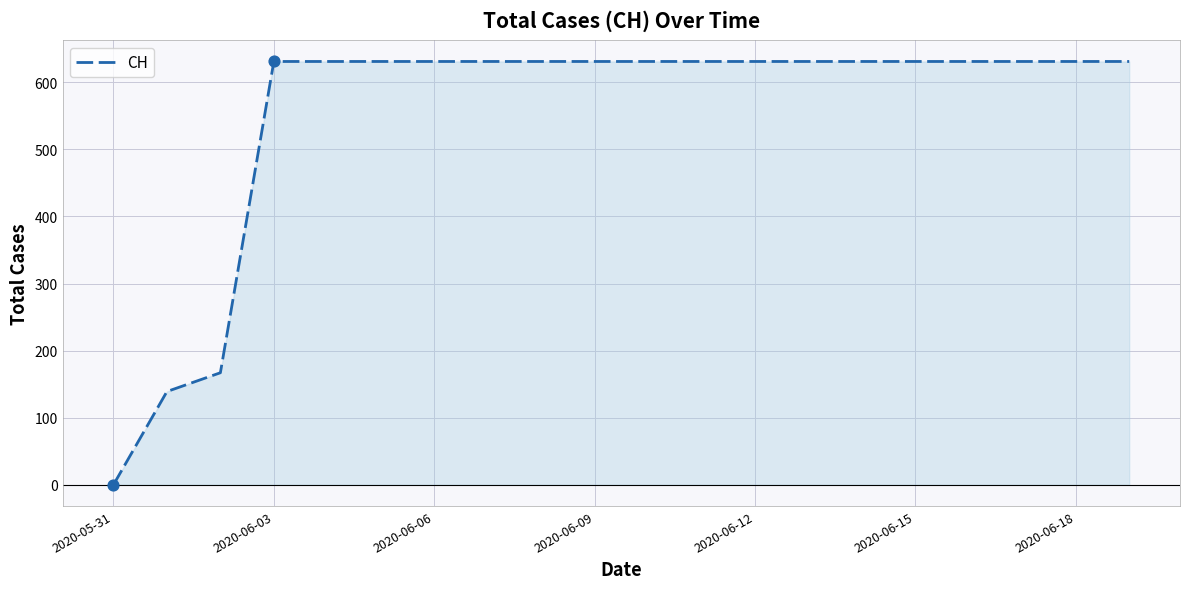

What is the greatest value displayed?

631